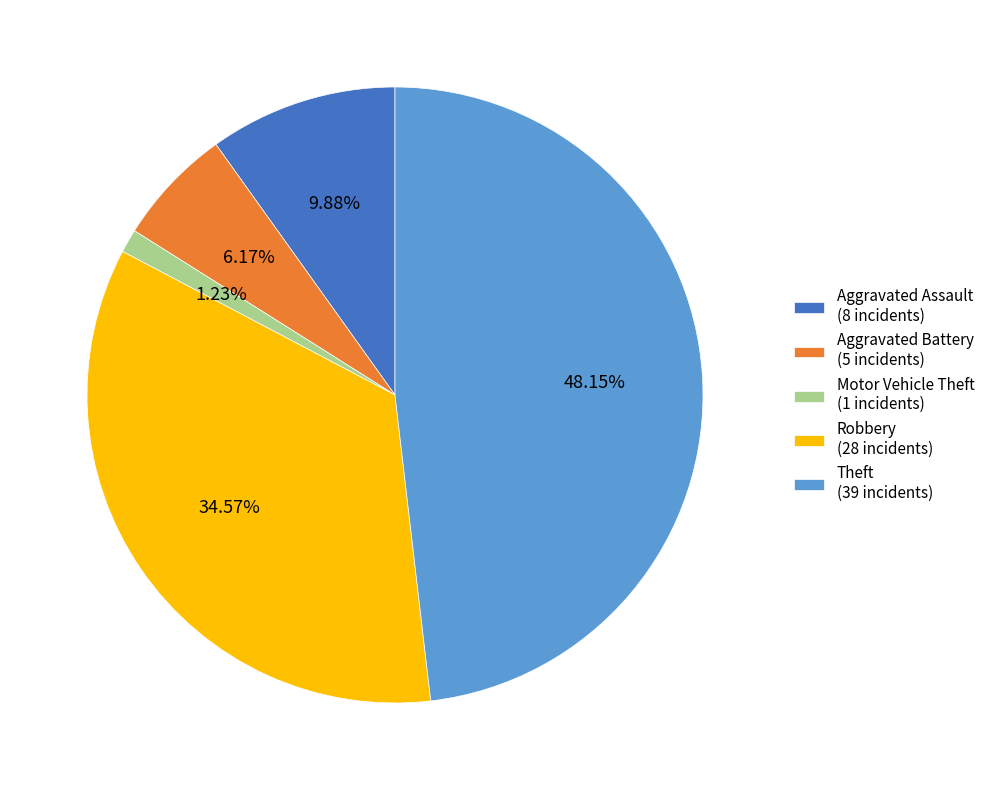

To the nearest percent, what is the difference between the Robbery and Theft slice percentages?

14%